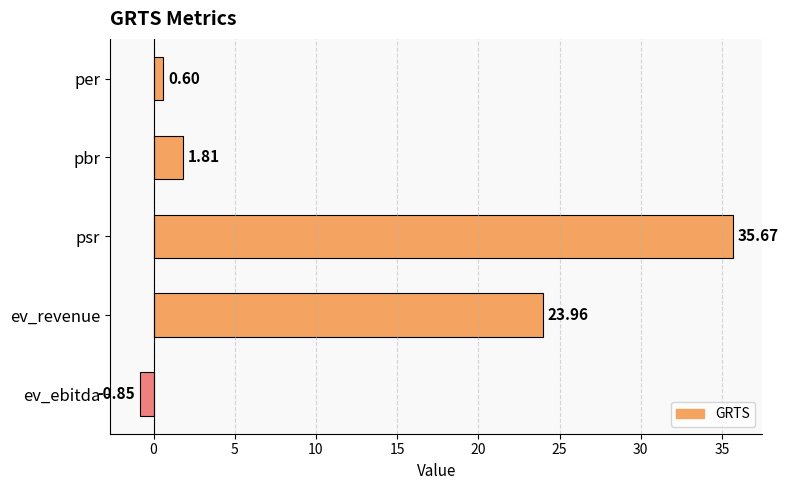

Between ev_revenue and psr, which is larger?

psr